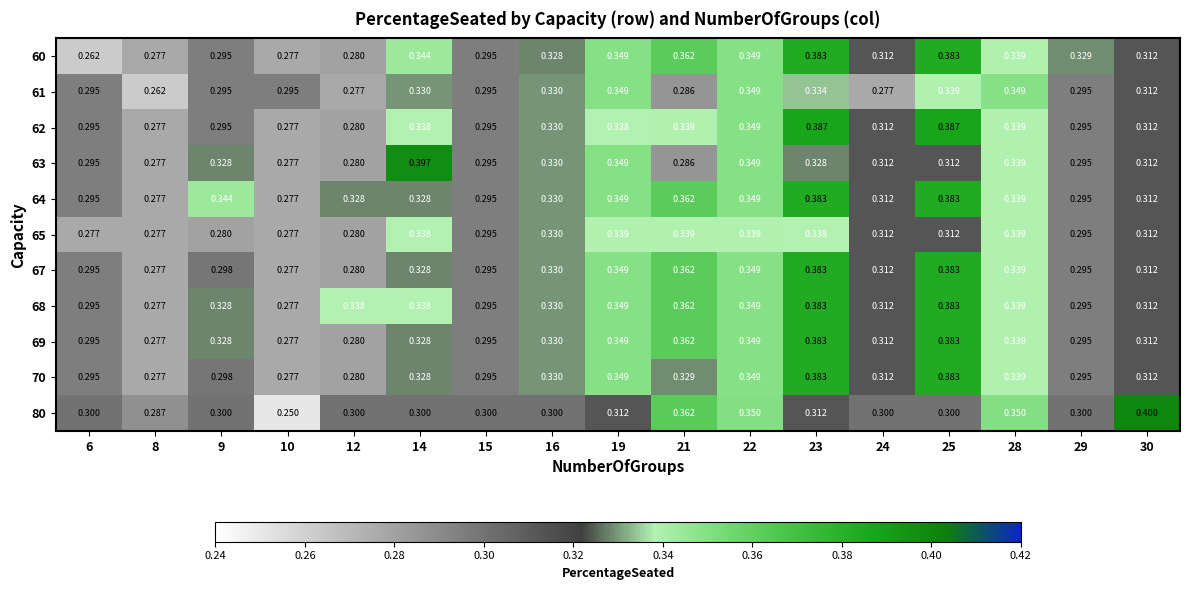

Which series has the largest total across all categories?

68